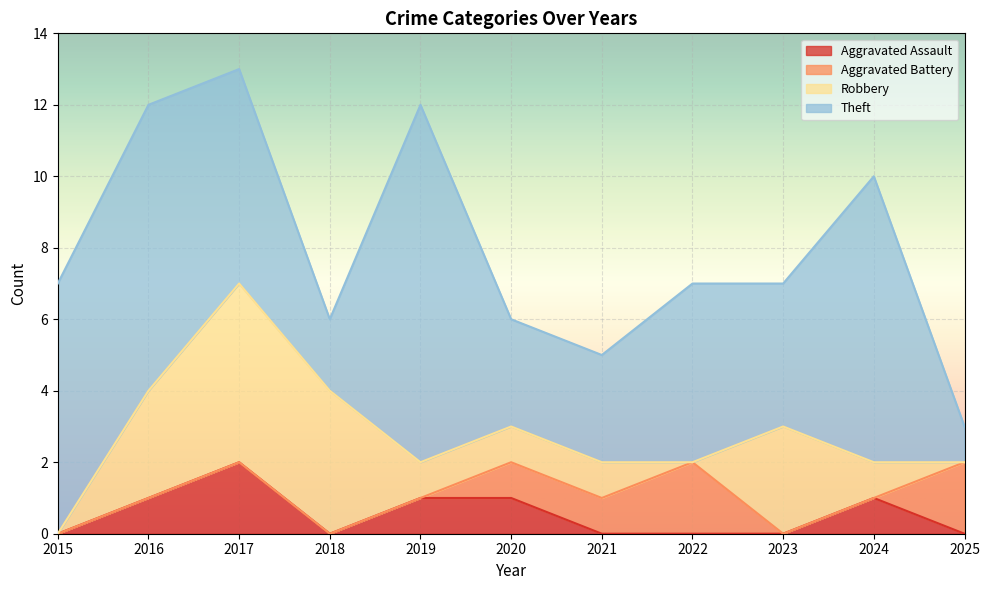

Reading left to right, list all the values displayed in this chart.

Aggravated Assault: 2015=0	2016=1	2017=2	2018=0	2019=1	2020=1	2021=0	2022=0	2023=0	2024=1	2025=0
Aggravated Battery: 2015=0	2016=0	2017=0	2018=0	2019=0	2020=1	2021=1	2022=2	2023=0	2024=0	2025=2
Robbery: 2015=0	2016=3	2017=5	2018=4	2019=1	2020=1	2021=1	2022=0	2023=3	2024=1	2025=0
Theft: 2015=7	2016=8	2017=6	2018=2	2019=10	2020=3	2021=3	2022=5	2023=4	2024=8	2025=1